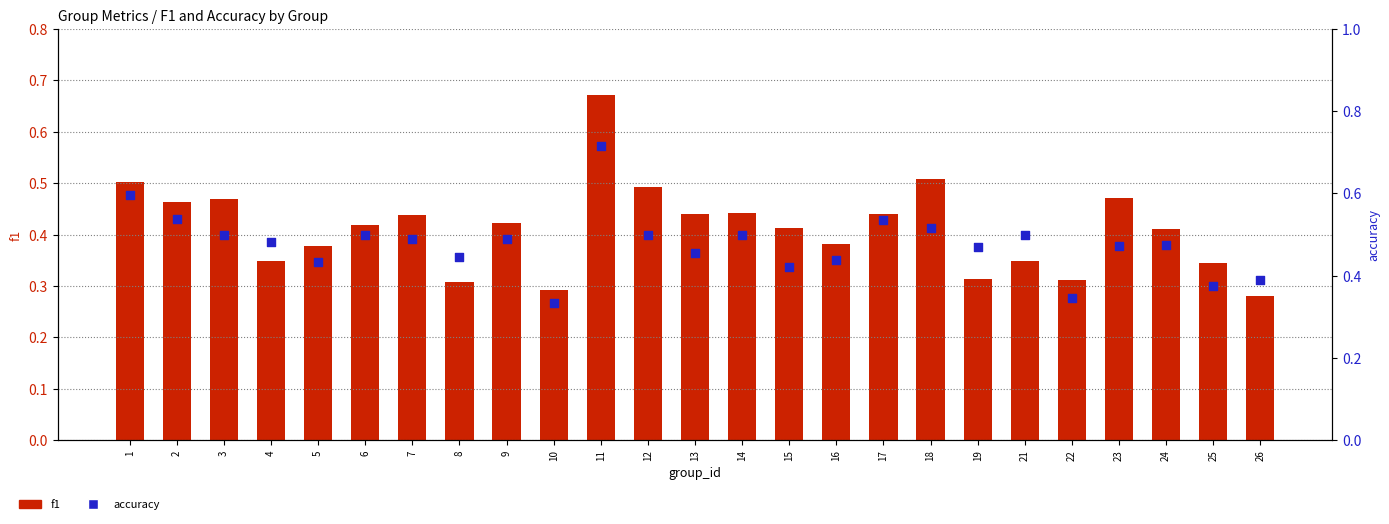

At how many categories does at least one series exceed 0?

25